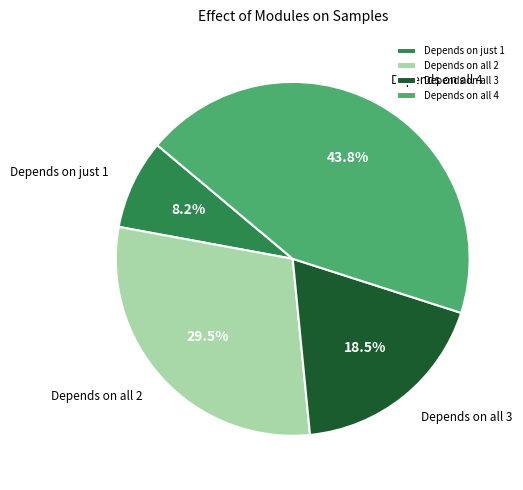

What is the ratio of the value at Depends on all 4 to the value at Depends on just 1?

5.3